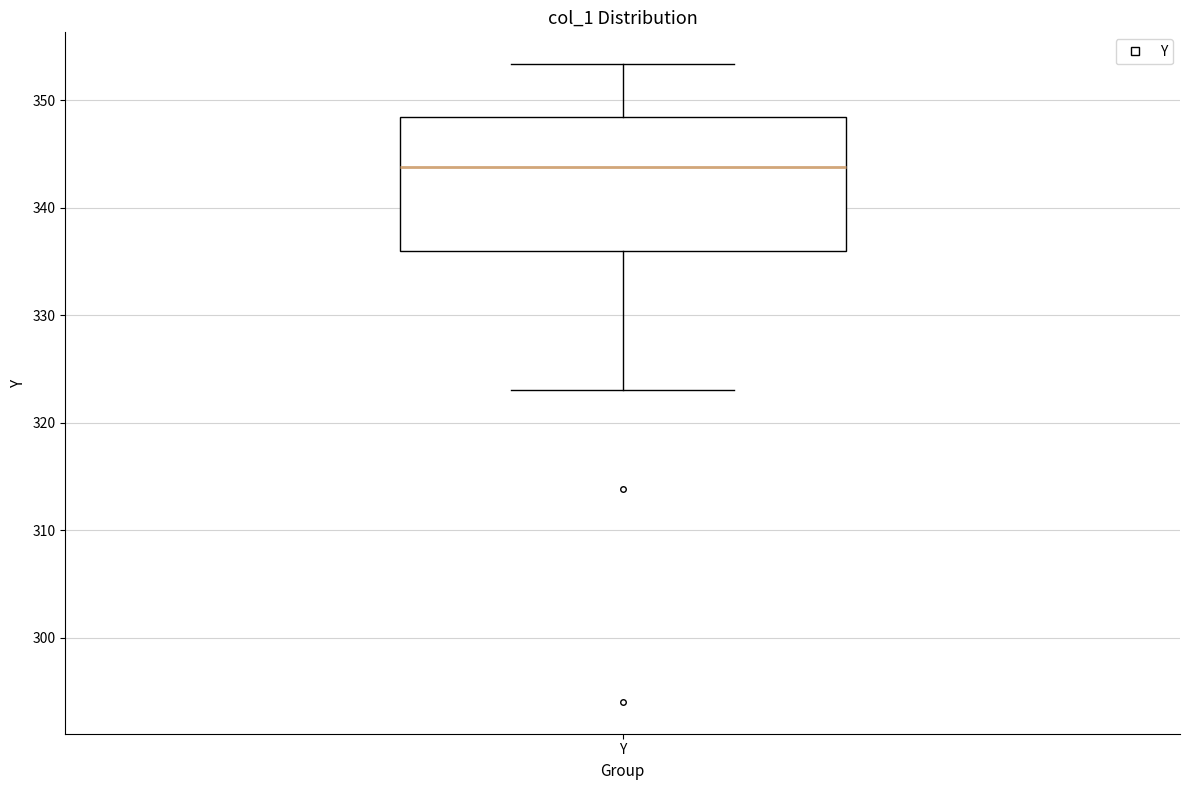

Where does the median line of the box for Y sit on the y-axis? The values are not printed on the chart, so give them approximately, as read against the axis.

344